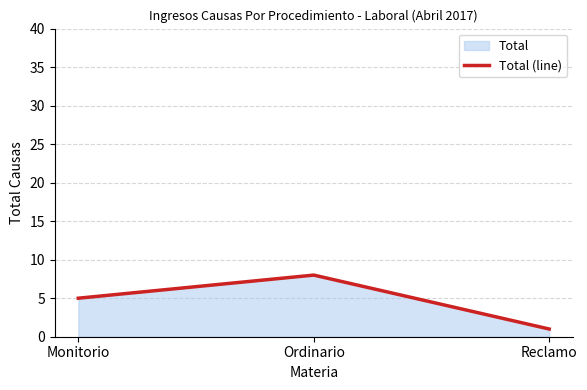

What is the average value?

5